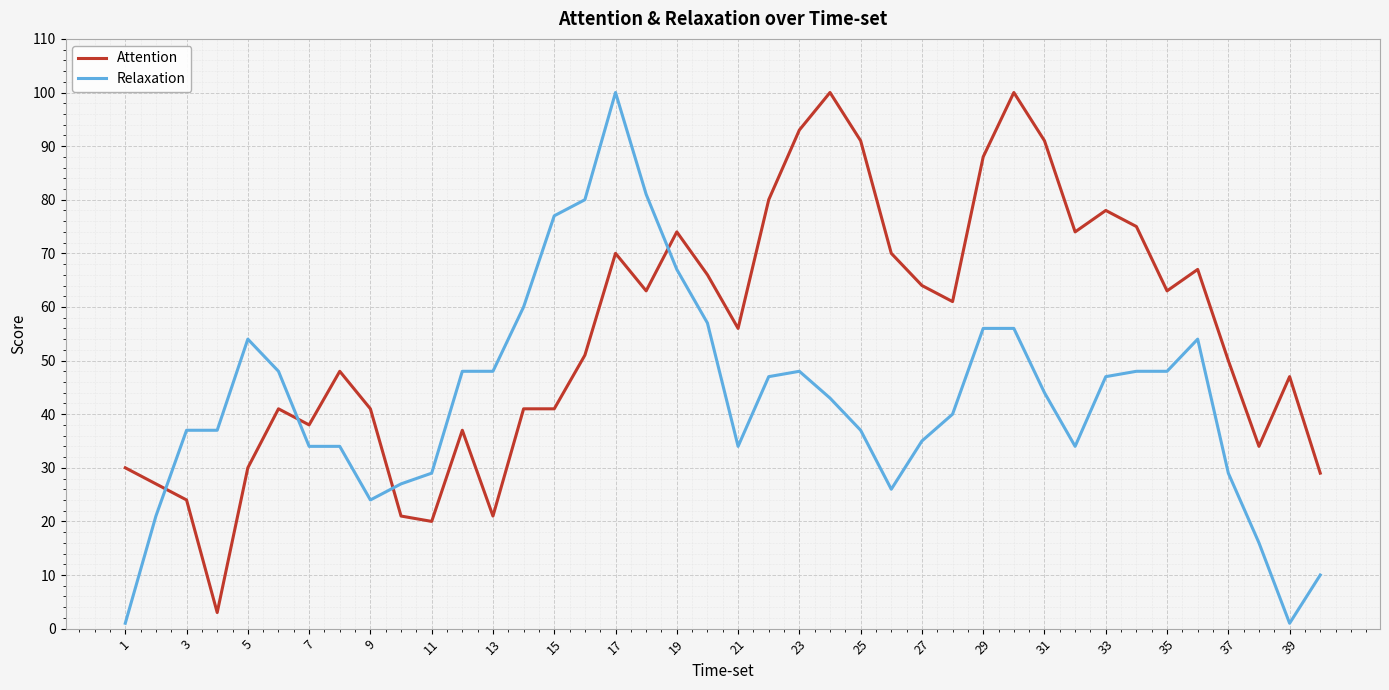

What is the average value of the Relaxation series?

43